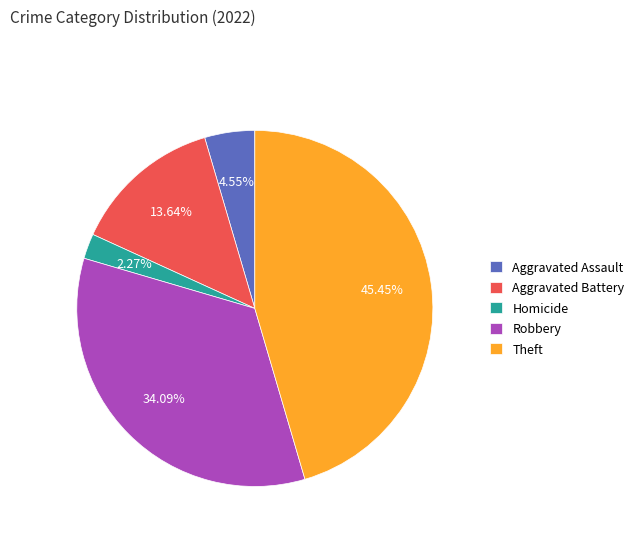

To the nearest percent, what percentage of the pie is Theft?

45%